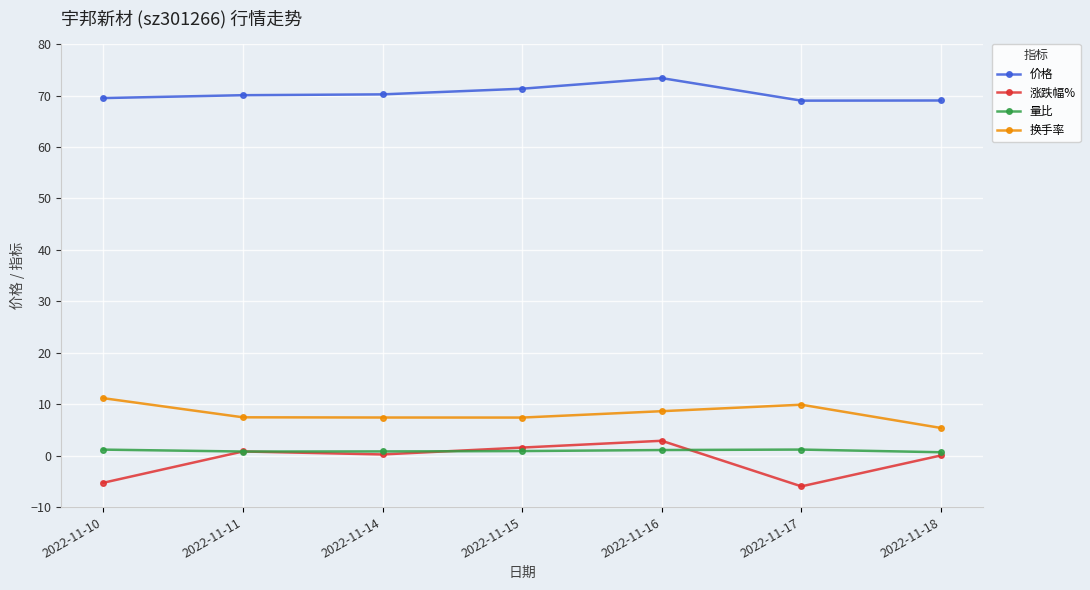

Rank the series by their maximum value, from lowest to highest.

量比, 涨跌幅%, 换手率, 价格